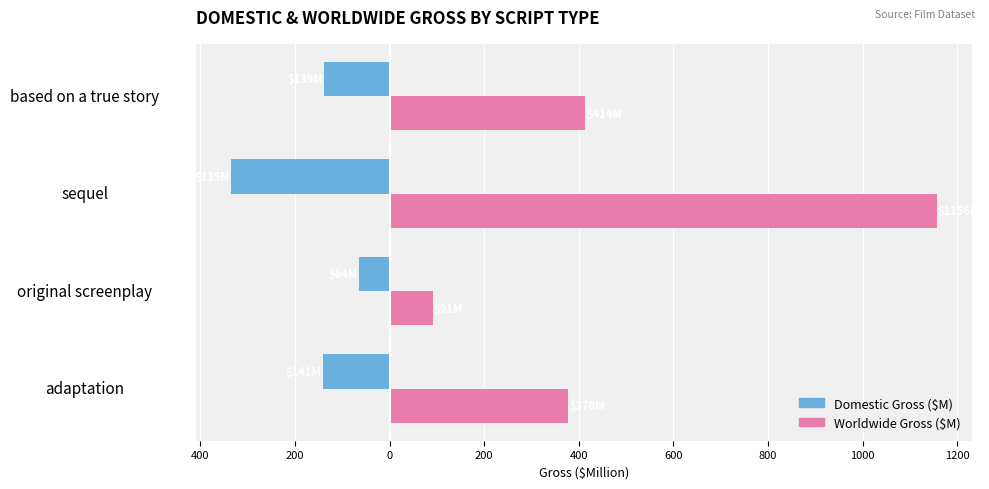

Are the bars horizontal?

Yes